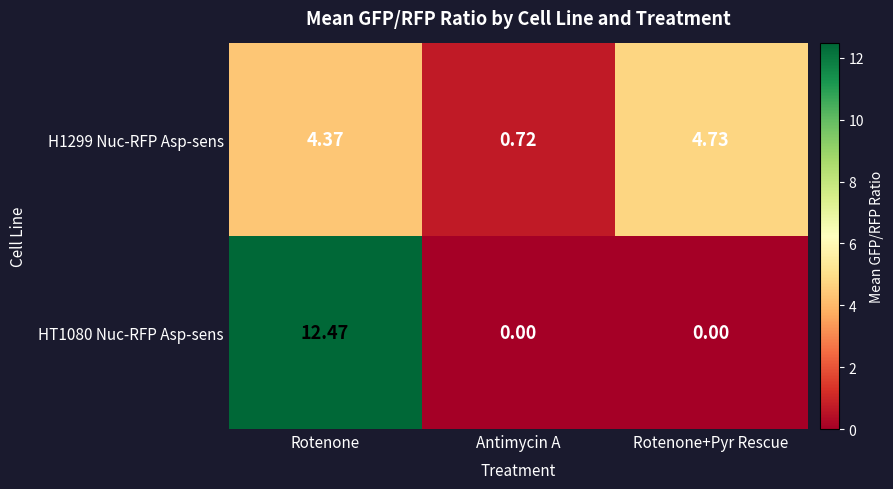

Rank the series by their average value, from lowest to highest.

H1299 Nuc-RFP Asp-sens, HT1080 Nuc-RFP Asp-sens